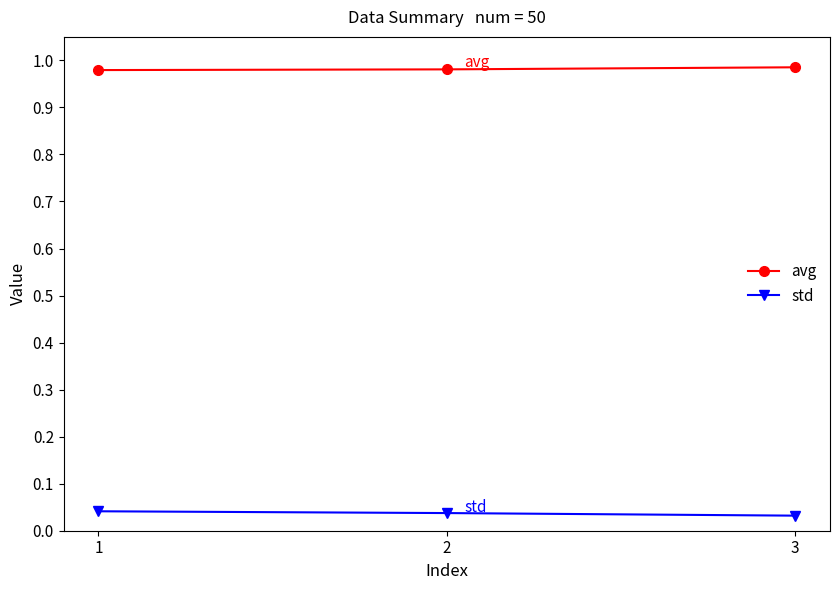

What is the difference between the highest and lowest values at 2?

0.9